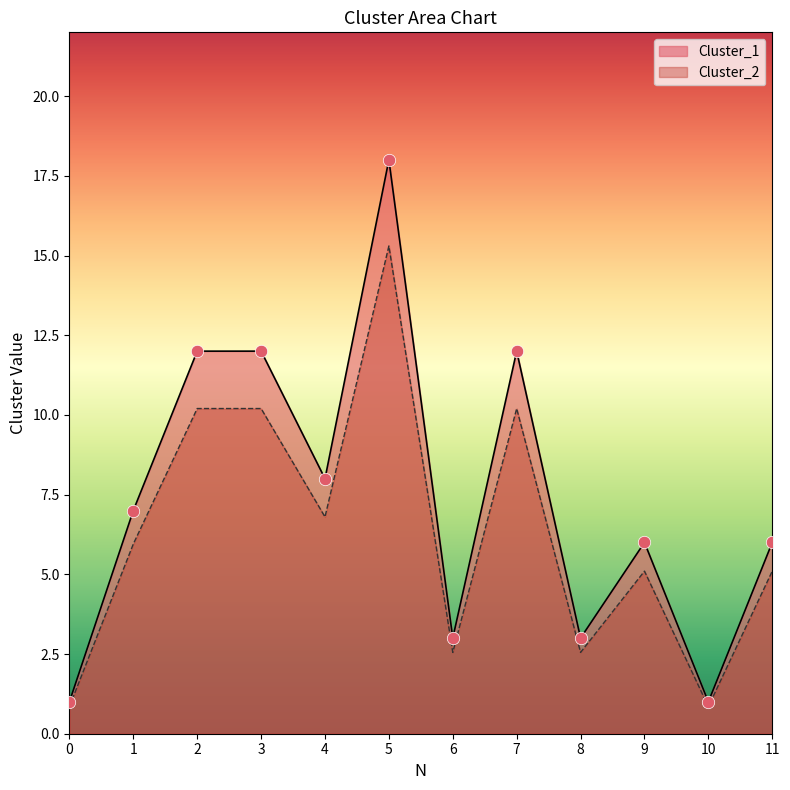

Which series has the largest total across all categories?

Cluster_1